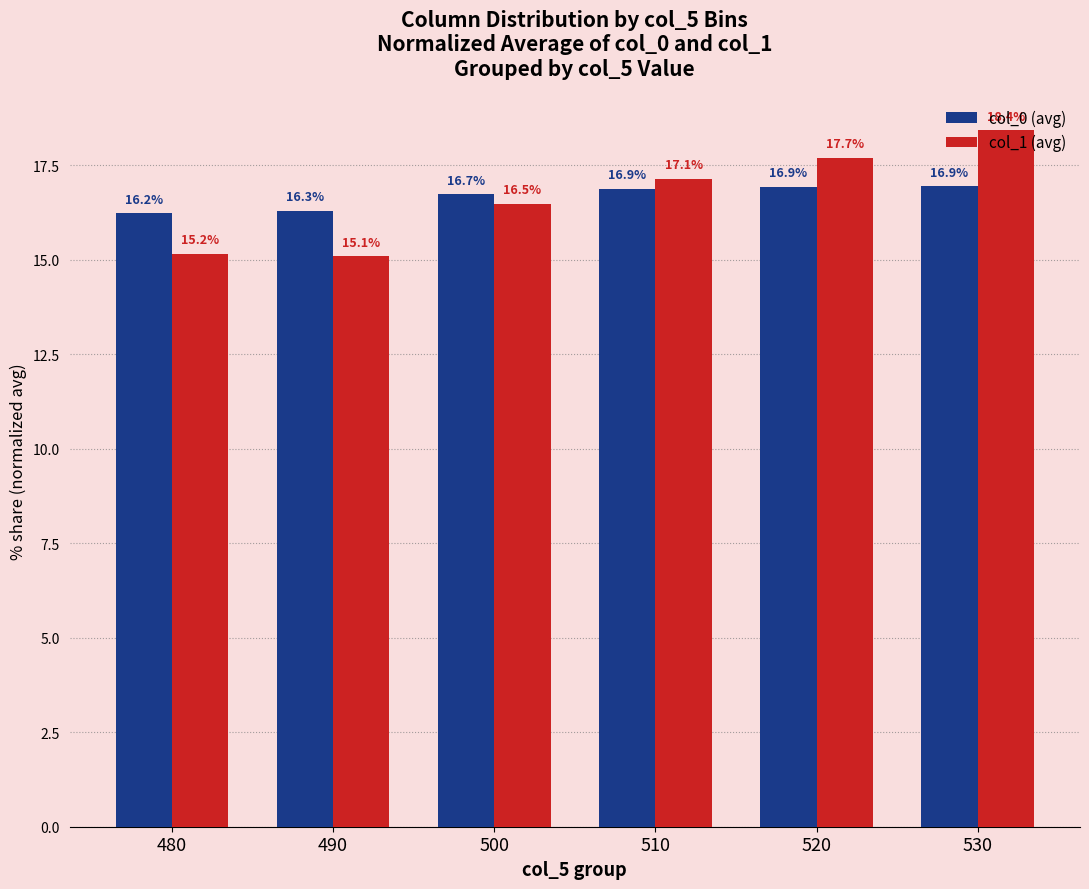

What is the lowest value of the col_1 (avg) series?

15.1